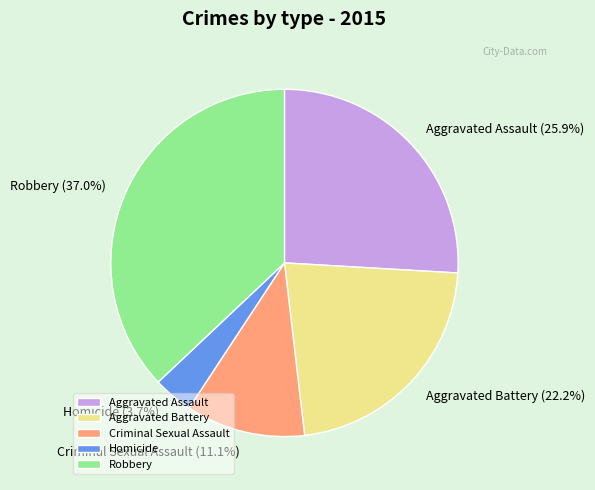

How many slices are in this pie chart?

5